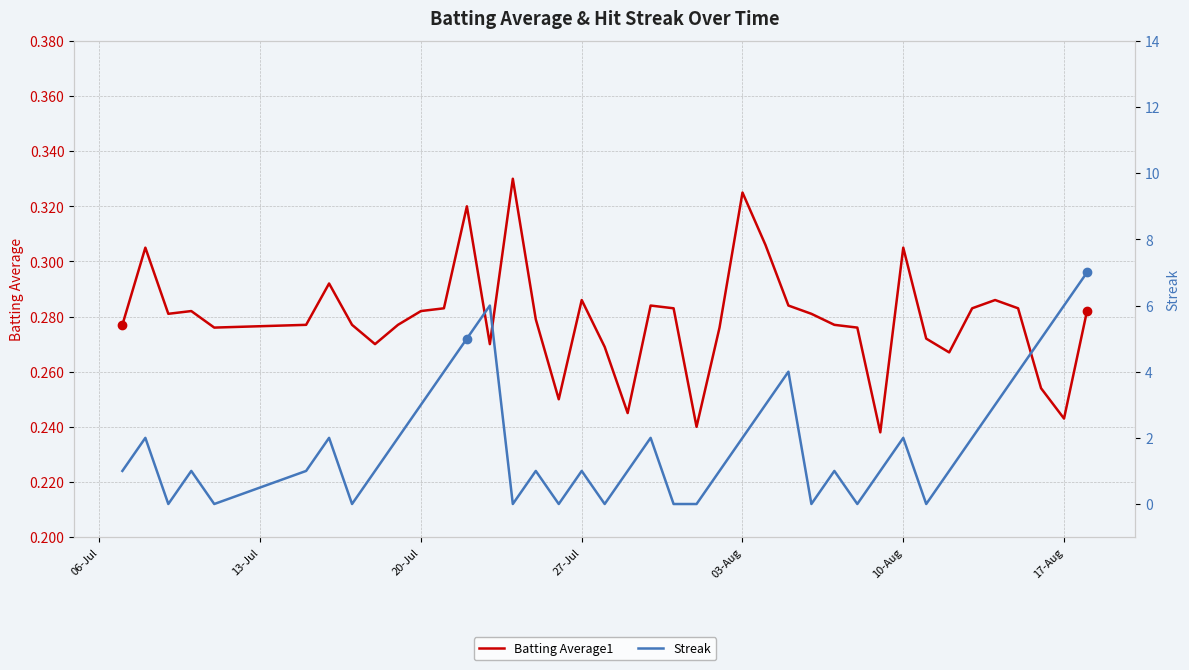

How many categories are shown in the chart?

40